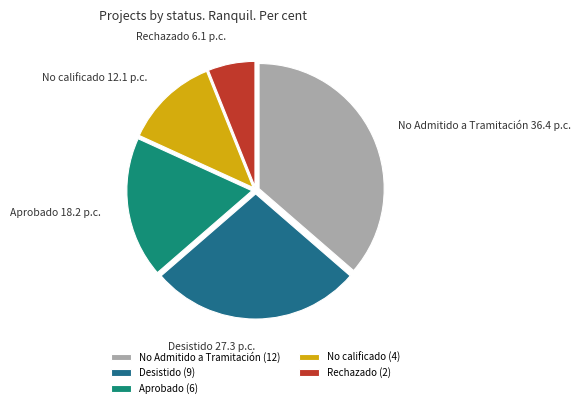

Do No calificado and Desistido together represent more than half of the pie?

No